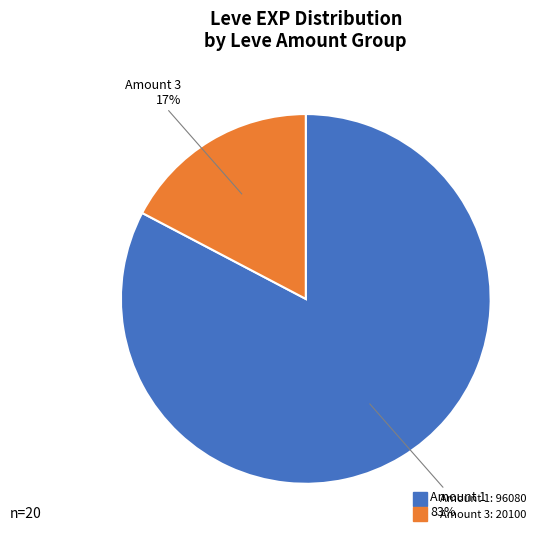

Does any single category account for the majority?

Yes